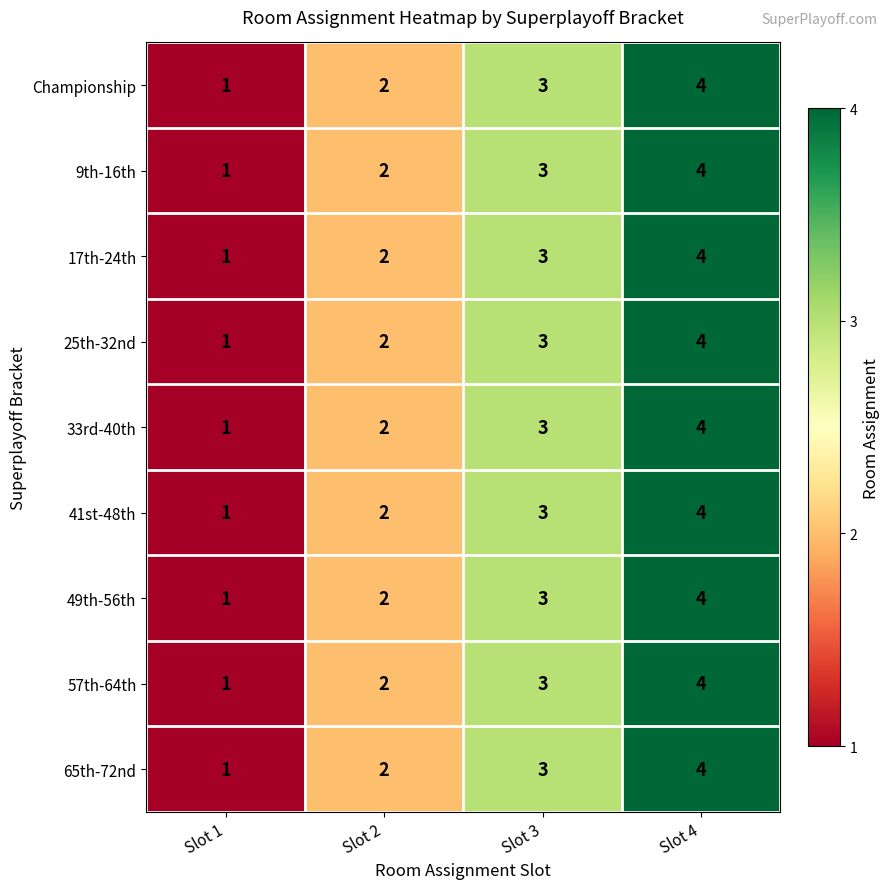

What is the difference between the maximum and minimum values in the 49th-56th series?

3